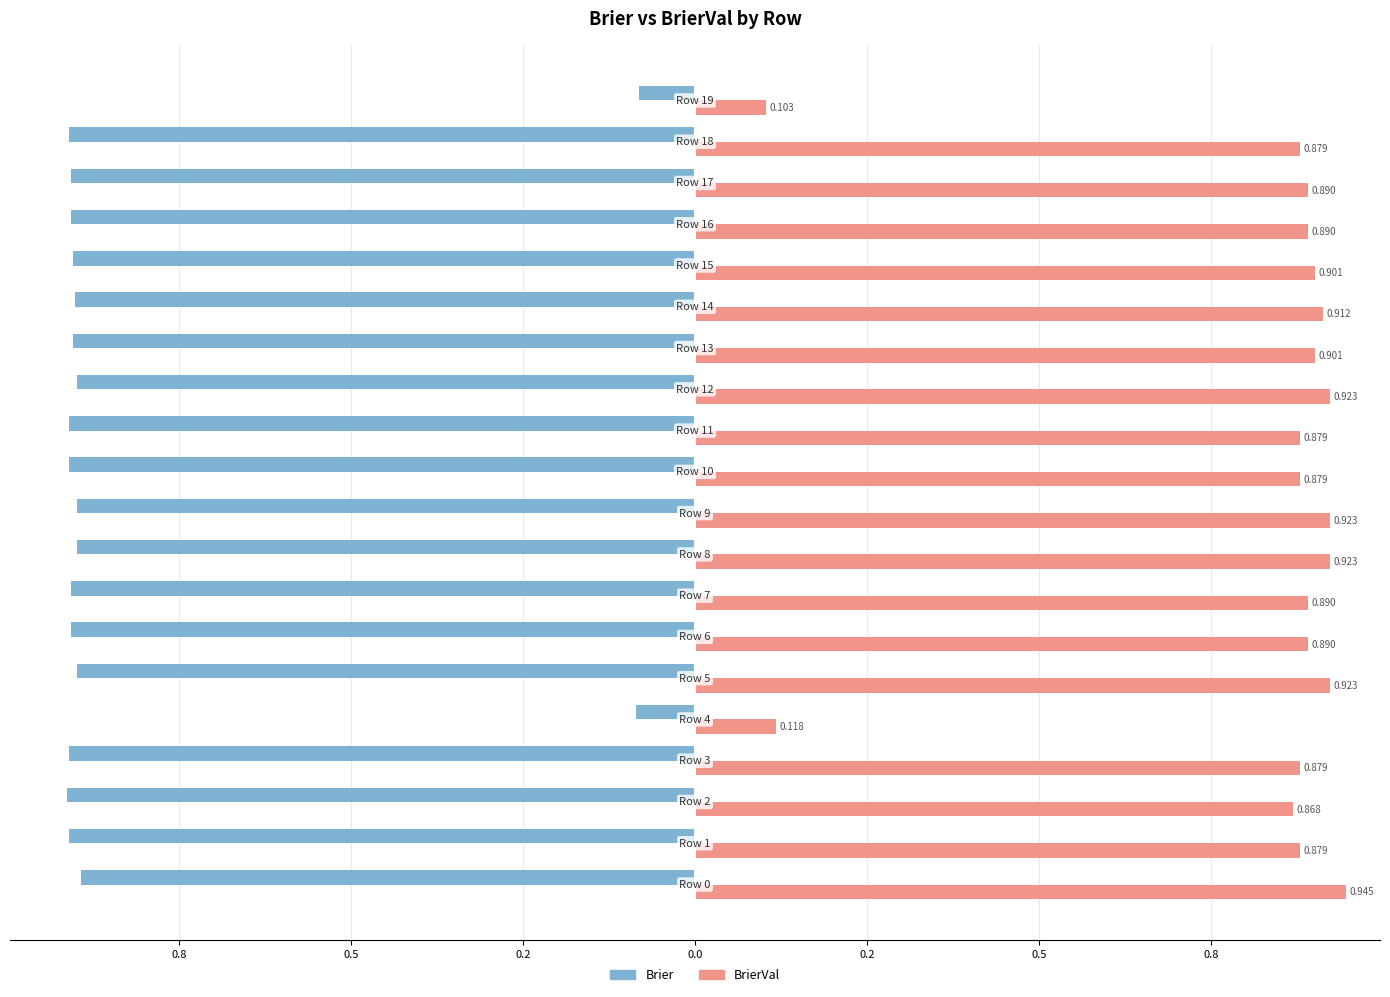

What is the sum of all BrierVal values?

16.4